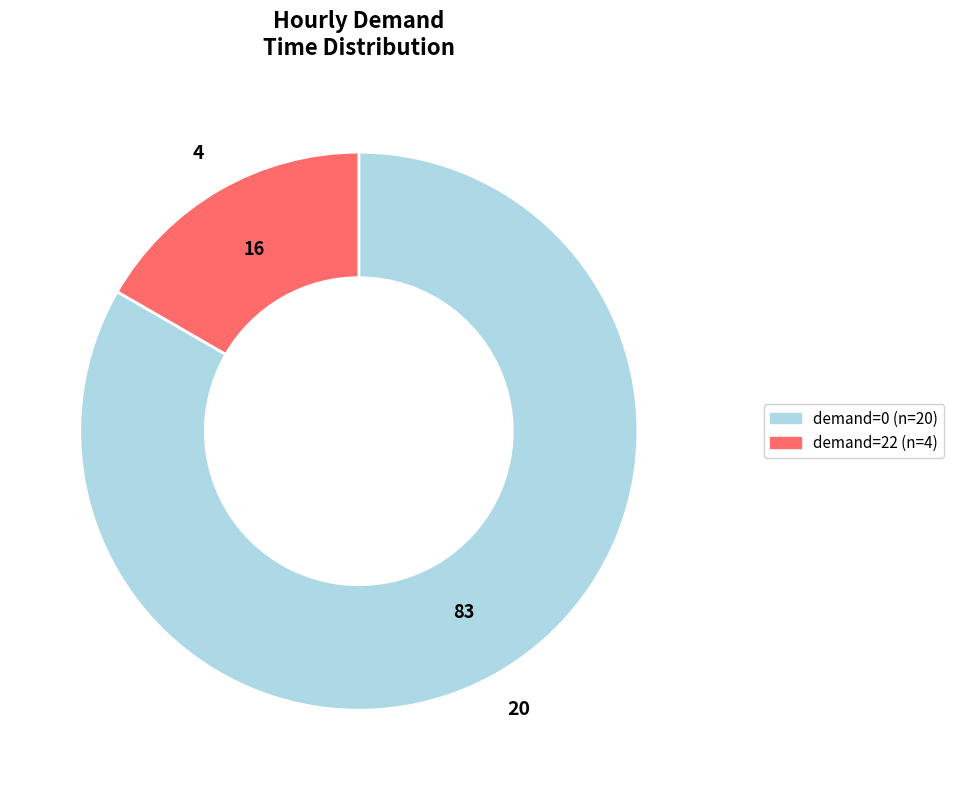

Which category has the biggest portion of the pie?

demand=0